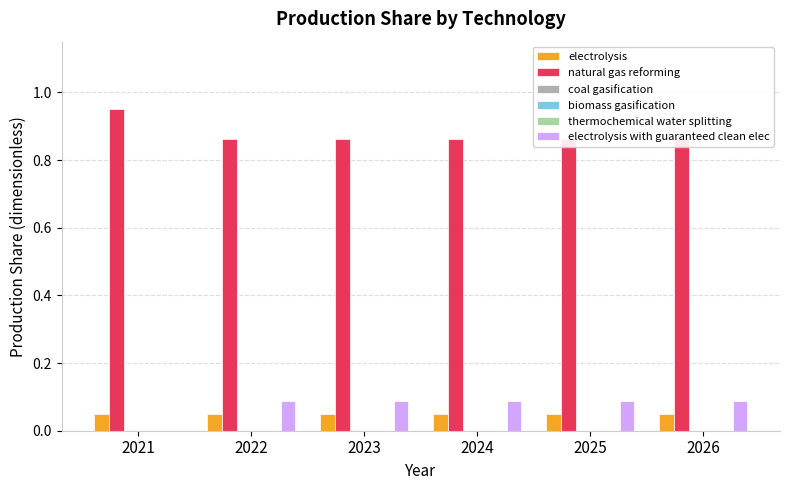

How many bars are there in each group?

6